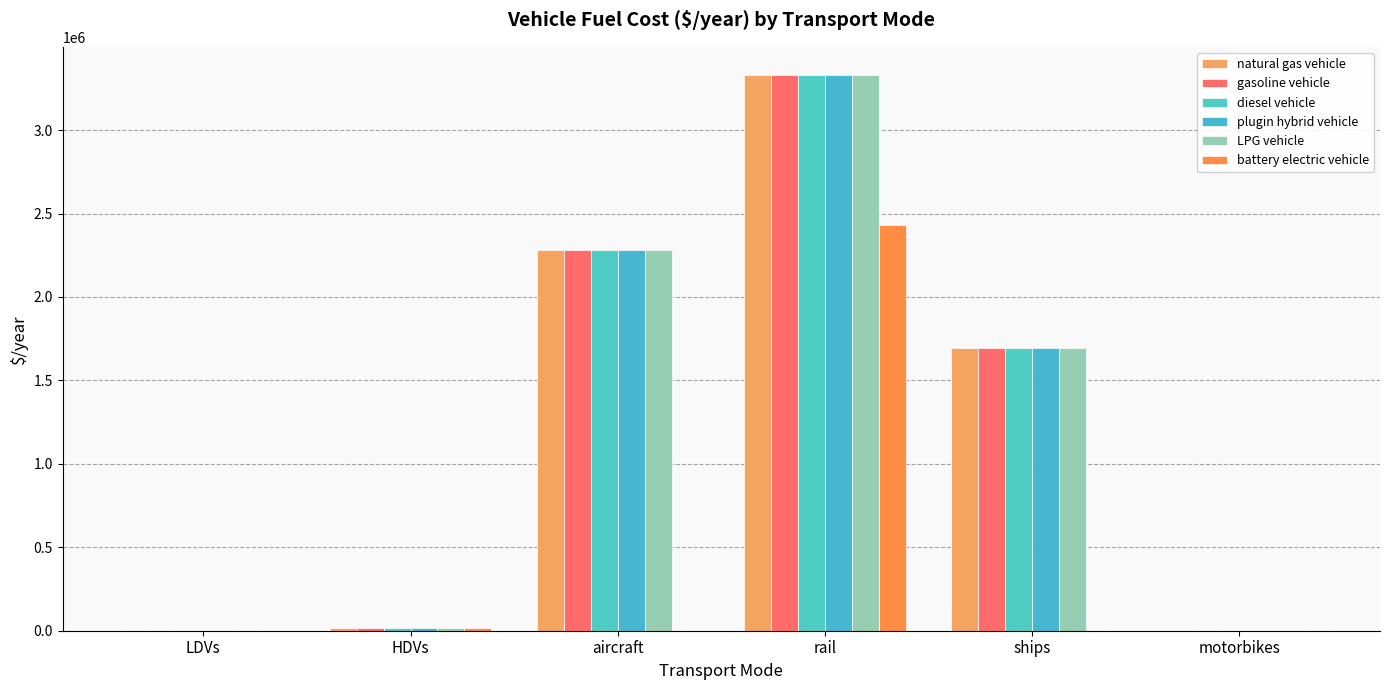

Reading right to left, list all the values displayed in this chart.

natural gas vehicle: motorbikes=0.0	ships=1695890.0	rail=3332119.7	aircraft=2279319.0	HDVs=15000.0	LDVs=1000.4
gasoline vehicle: motorbikes=0.0	ships=1695890.0	rail=3332119.7	aircraft=2279319.0	HDVs=15000.0	LDVs=1000.4
diesel vehicle: motorbikes=0.0	ships=1695890.0	rail=3332119.7	aircraft=2279319.0	HDVs=15000.0	LDVs=1000.4
plugin hybrid vehicle: motorbikes=0.0	ships=1695890.0	rail=3332119.7	aircraft=2279319.0	HDVs=15000.0	LDVs=891.5
LPG vehicle: motorbikes=0.0	ships=1695890.0	rail=3332119.7	aircraft=2279319.0	HDVs=15000.0	LDVs=1000.4
battery electric vehicle: motorbikes=0.0	ships=0.0	rail=2434118.1	aircraft=0.0	HDVs=17878.6	LDVs=604.2